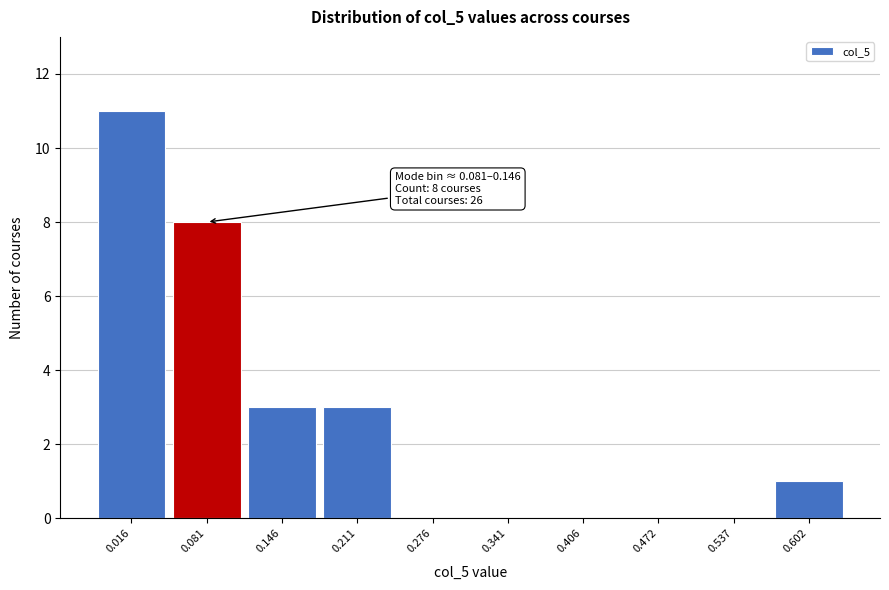

Reading left to right, what are all the values shown in this chart?

0.016=11	0.081=8	0.146=3	0.211=3	0.276=0	0.341=0	0.406=0	0.472=0	0.537=0	0.602=1